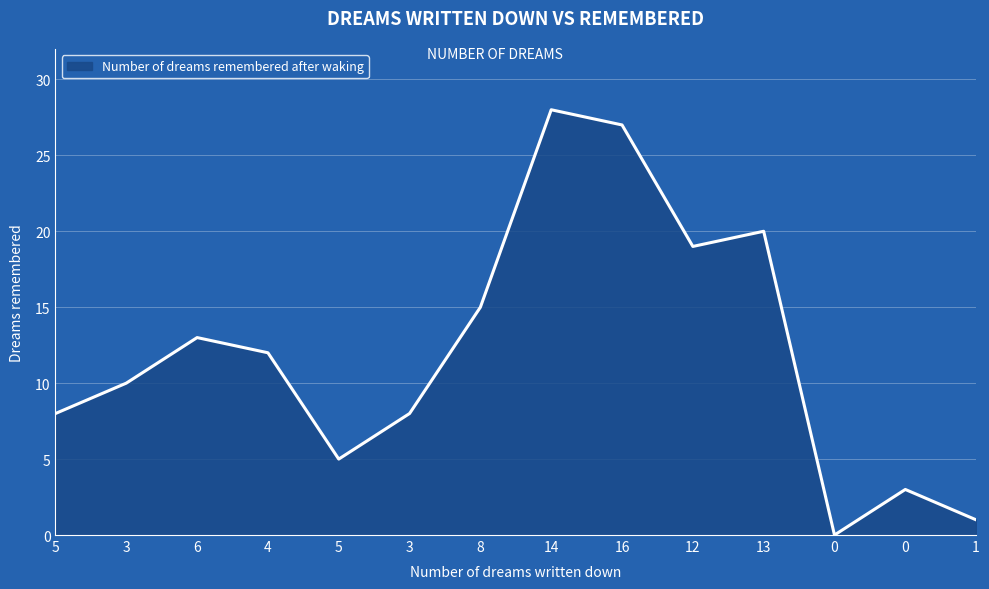

The value at 5 is 5. True or false?

True